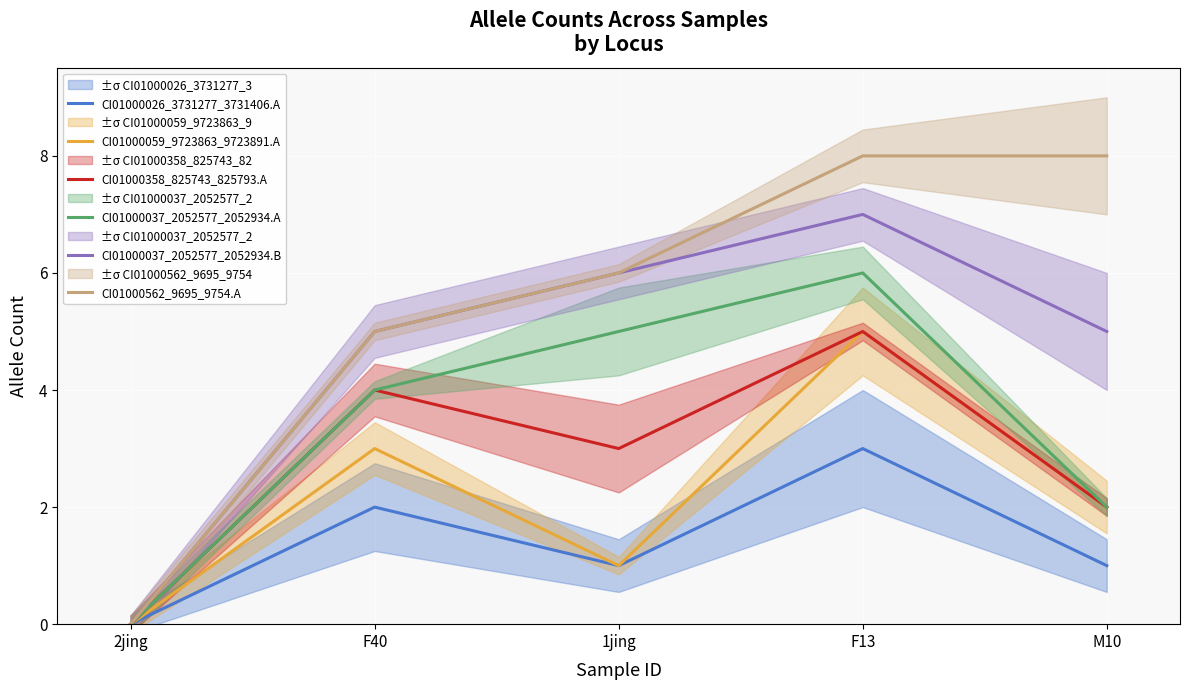

Reading right to left, what are all the values shown in this chart?

CI01000026_3731277_3731406.A: 1	3	1	2	0
CI01000059_9723863_9723891.A: 2	5	1	3	0
CI01000358_825743_825793.A: 2	5	3	4	0
CI01000037_2052577_2052934.A: 2	6	5	4	0
CI01000037_2052577_2052934.B: 5	7	6	5	0
CI01000562_9695_9754.A: 8	8	6	5	0